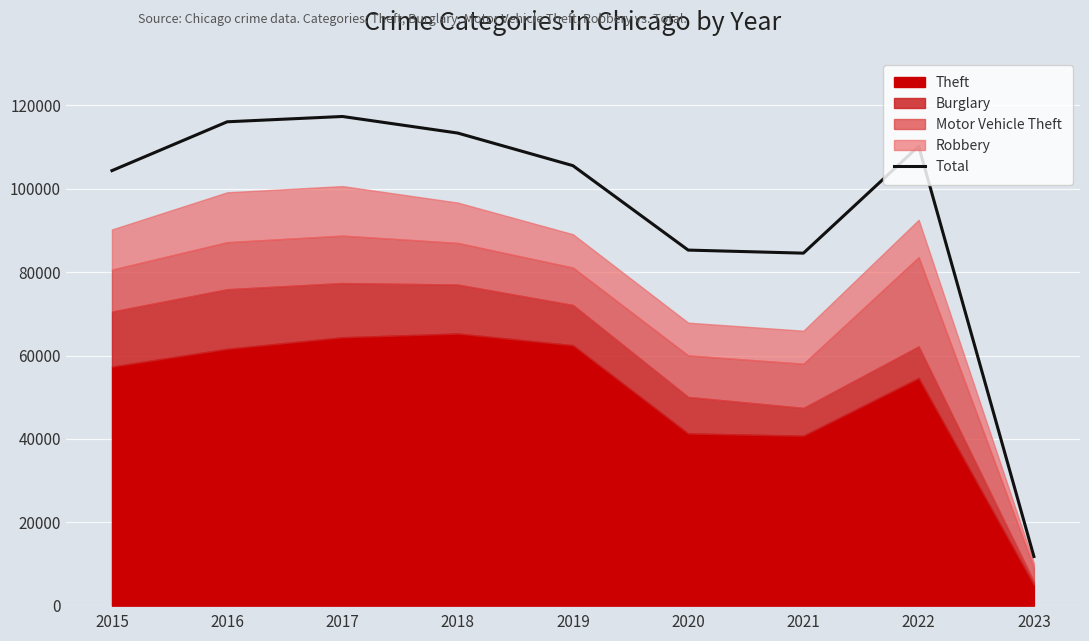

List the labels in order of value, largest first.

2017, 2016, 2018, 2022, 2019, 2015, 2020, 2021, 2023